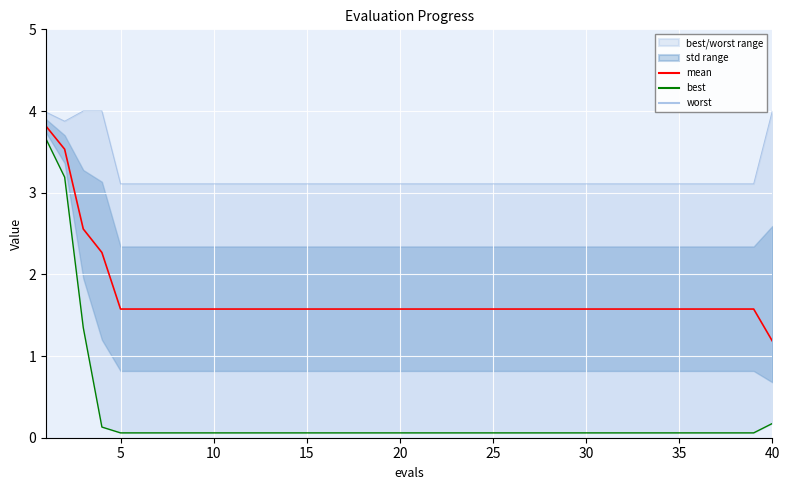

The mean series shows 1.6 at 25. True or false?

True